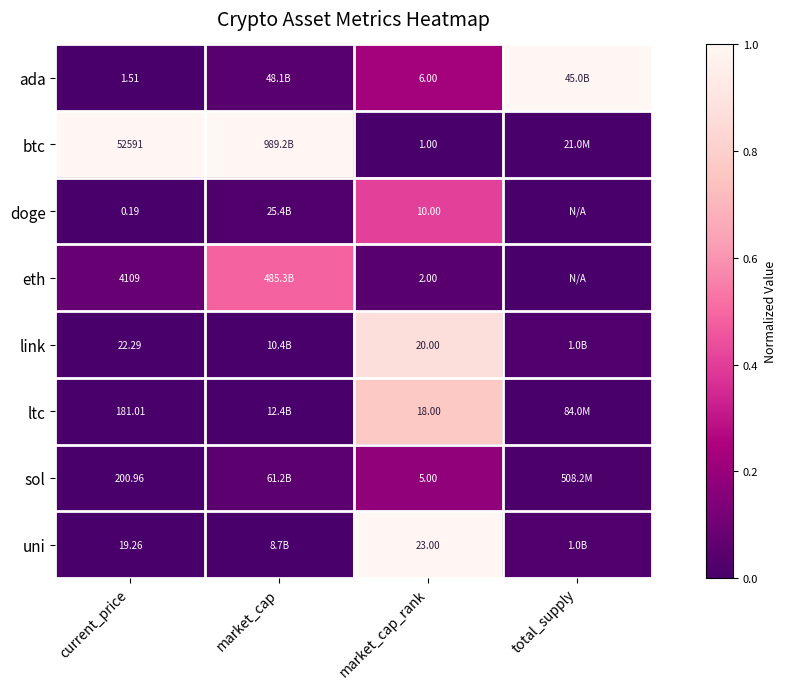

Is the value of doge at market_cap_rank greater than the value of ltc at market_cap_rank?

No